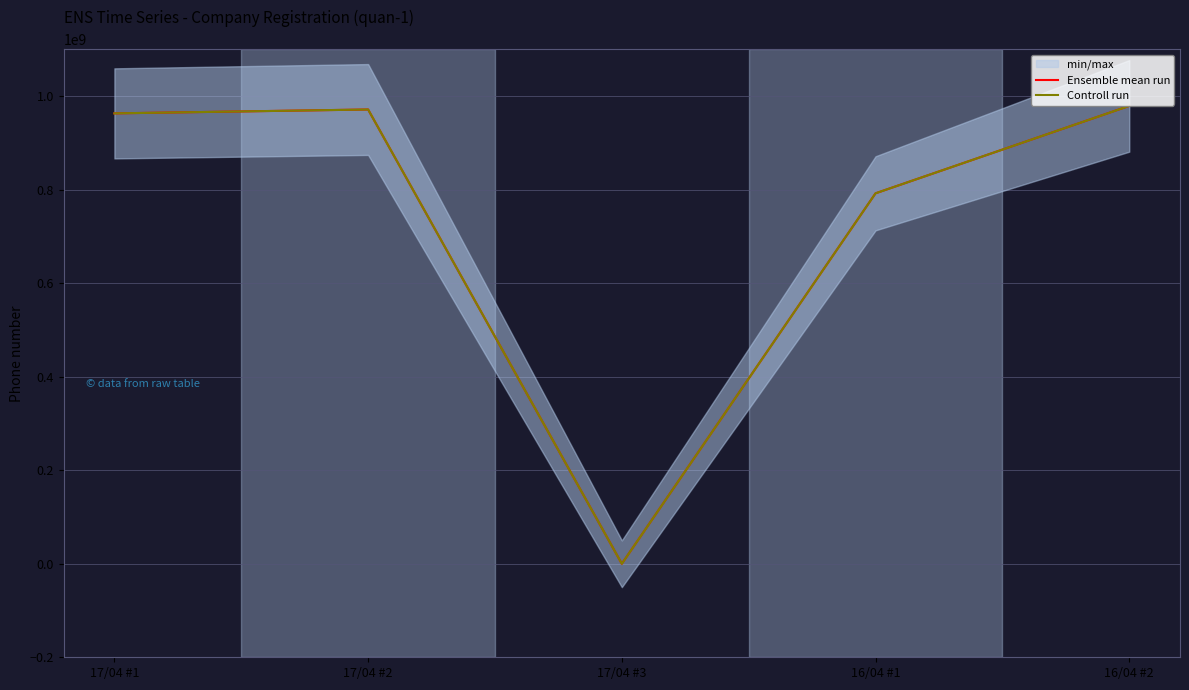

How many values in the Ensemble mean run series are below 963368855?

2